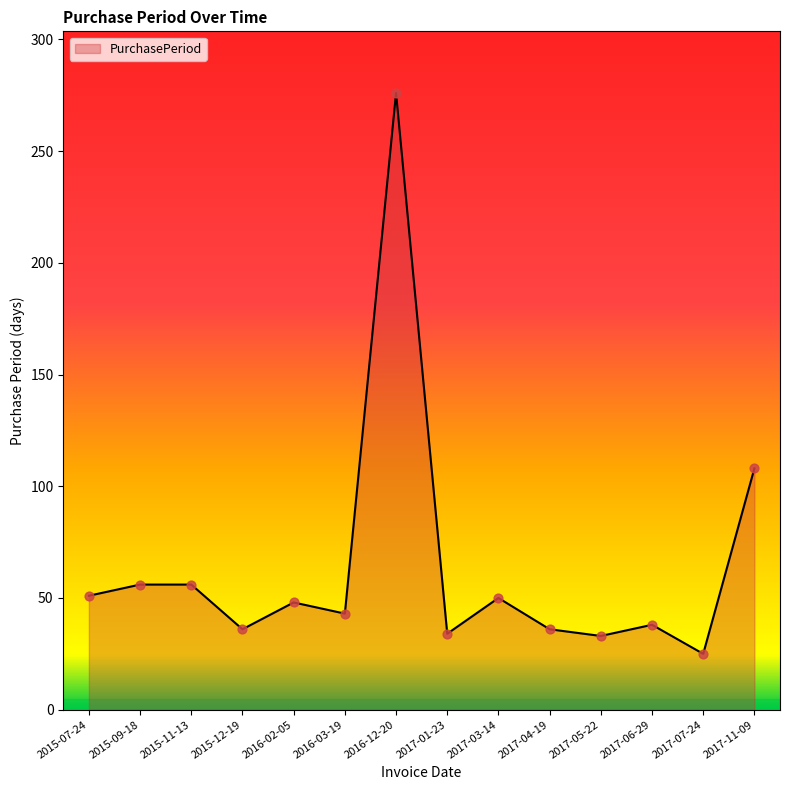

What is the ratio of the value at 2015-12-19 to the value at 2017-06-29?

0.9